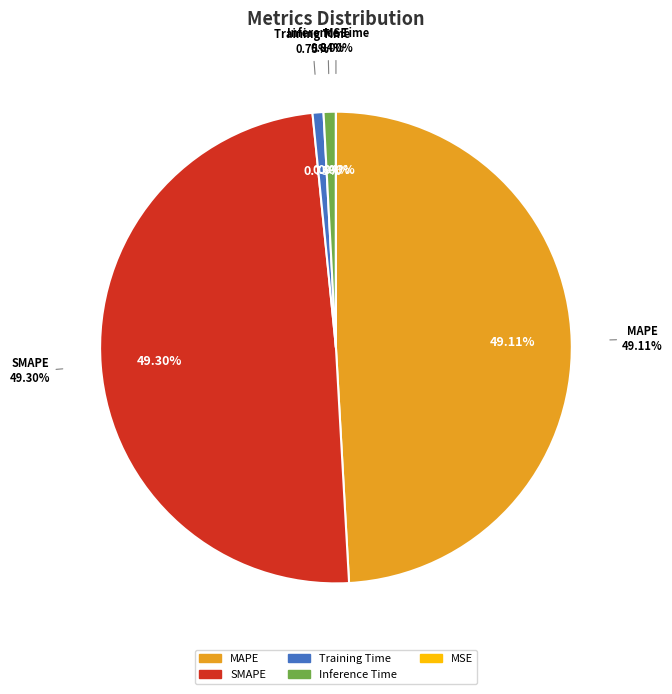

Count the number of slices in the pie.

5